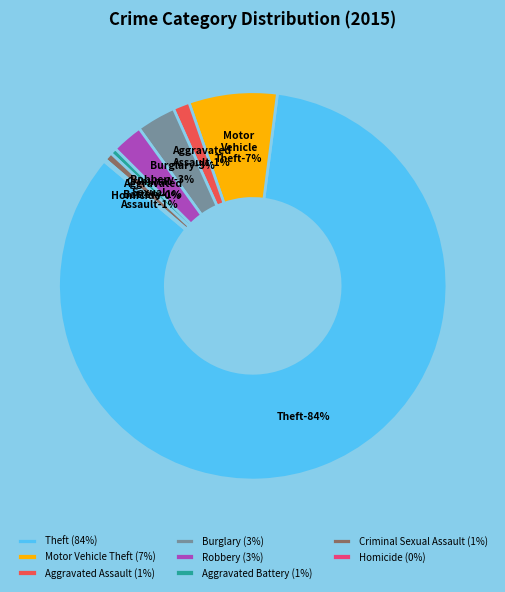

What is the majority slice?

Theft